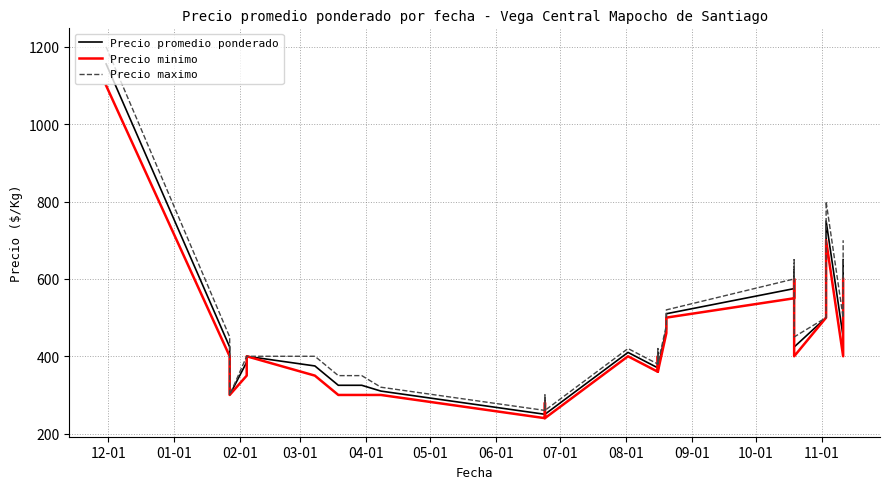

True or false: Precio minimo and Precio maximo cross at least once.

False